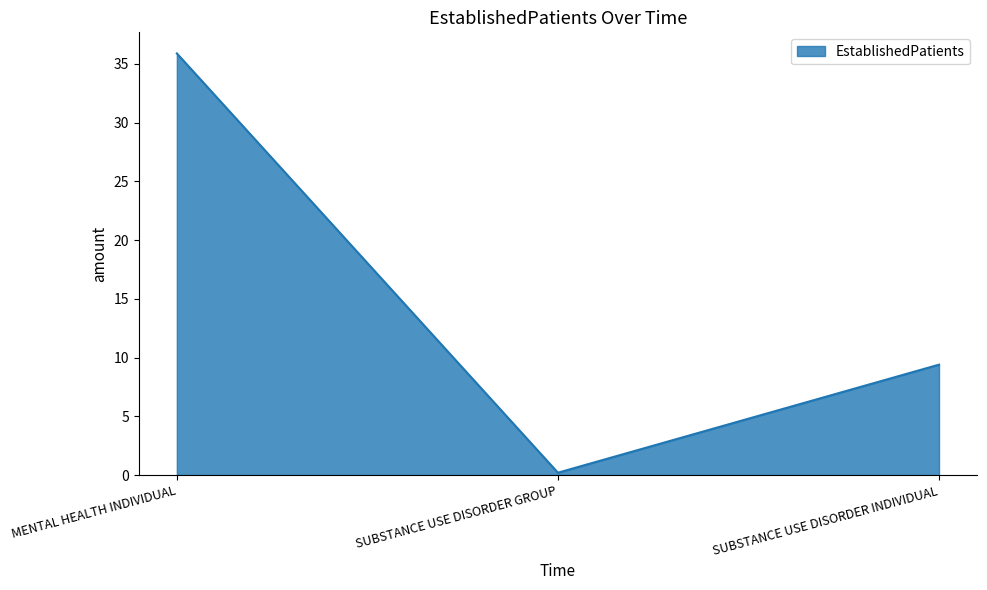

What is the smallest value displayed?

0.2